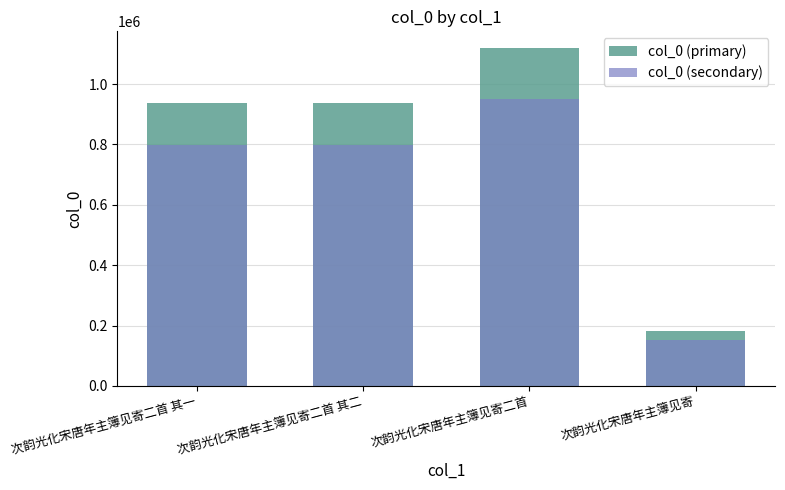

How many categories are shown in the chart?

4